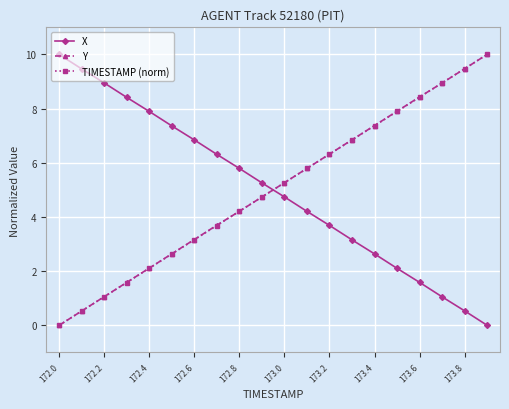

What is the value of the X point at the 18th from the left?

1.1